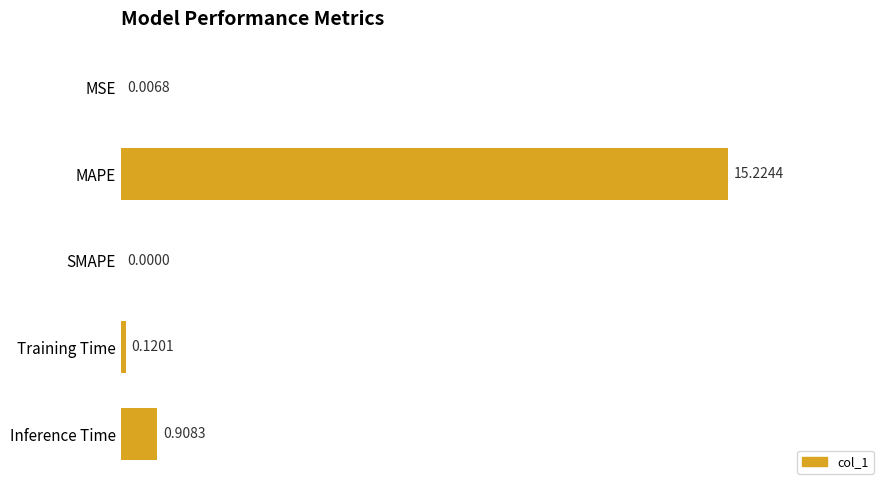

What is the sum of all values?

16.3